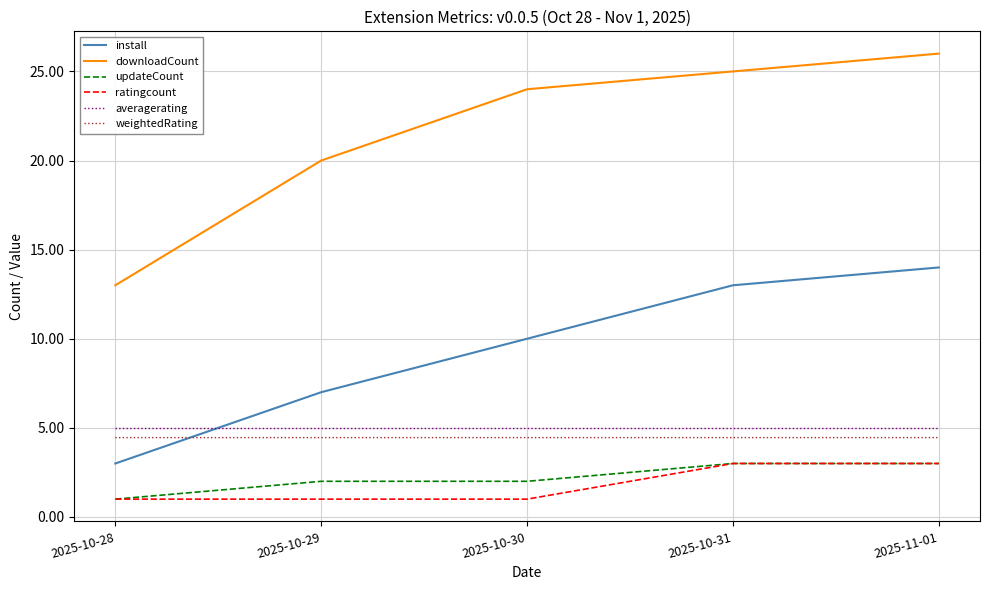

Reading left to right, list all the values displayed in this chart.

install: 3.0	7.0	10.0	13.0	14.0
downloadCount: 13.0	20.0	24.0	25.0	26.0
updateCount: 1.0	2.0	2.0	3.0	3.0
ratingcount: 1.0	1.0	1.0	3.0	3.0
averagerating: 5.0	5.0	5.0	5.0	5.0
weightedRating: 4.5	4.5	4.5	4.5	4.5